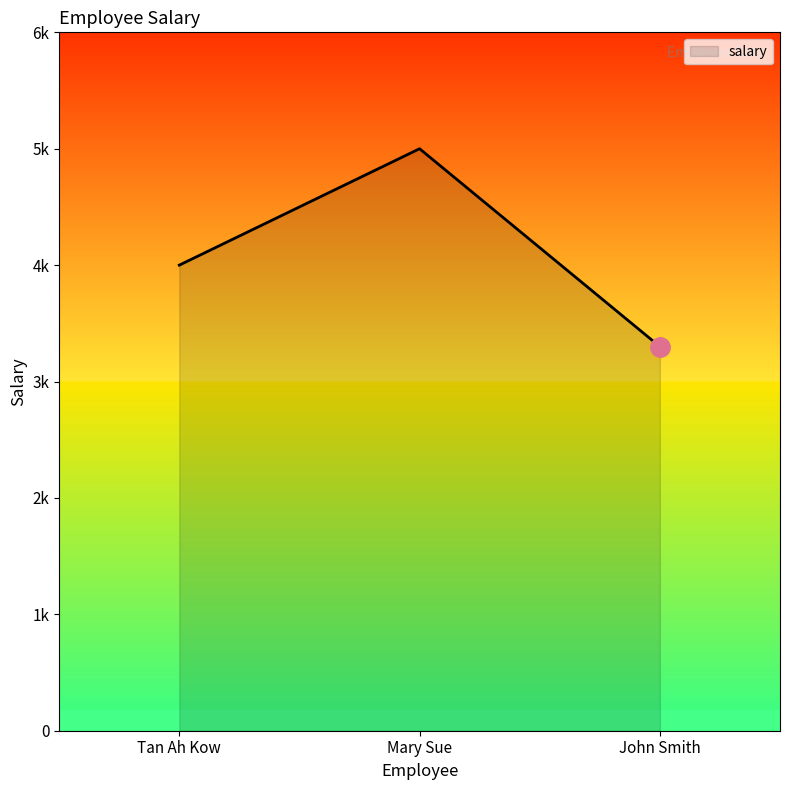

The value at Tan Ah Kow is 1726. True or false?

False